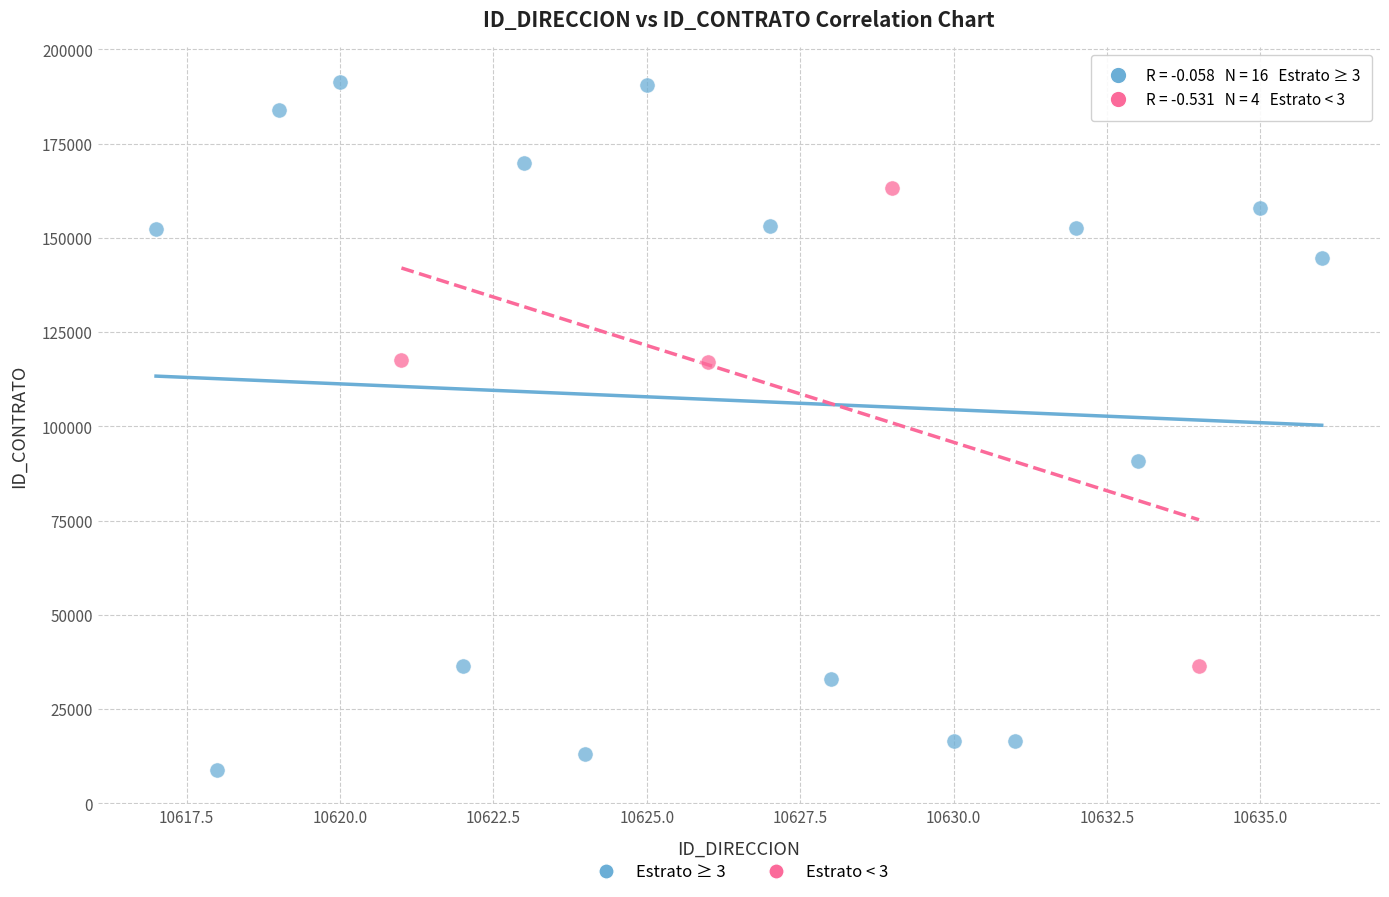

Which series reaches the maximum Y coordinate?

Estrato ≥ 3